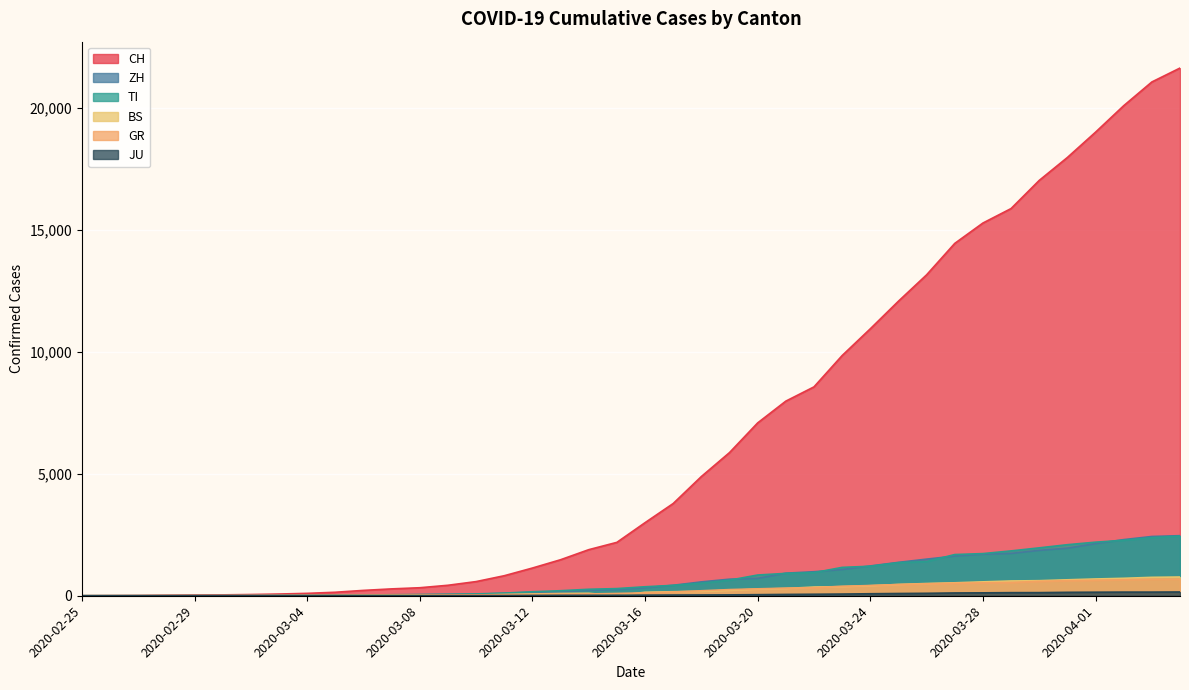

What value does the GR series have at 2020-02-29?

6